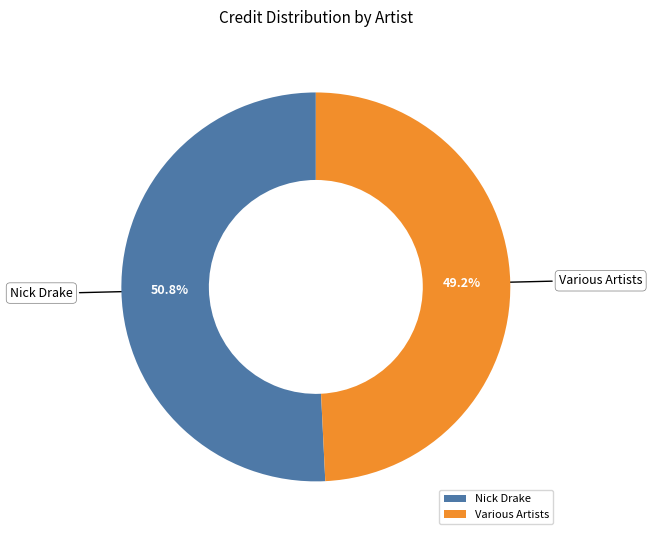

The Various Artists slice represents 59% of the pie. True or false?

False